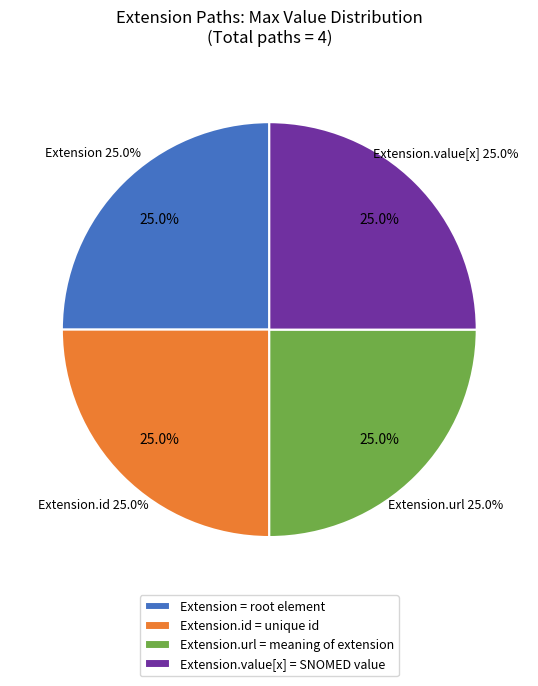

Which slice is the smallest?

Extension